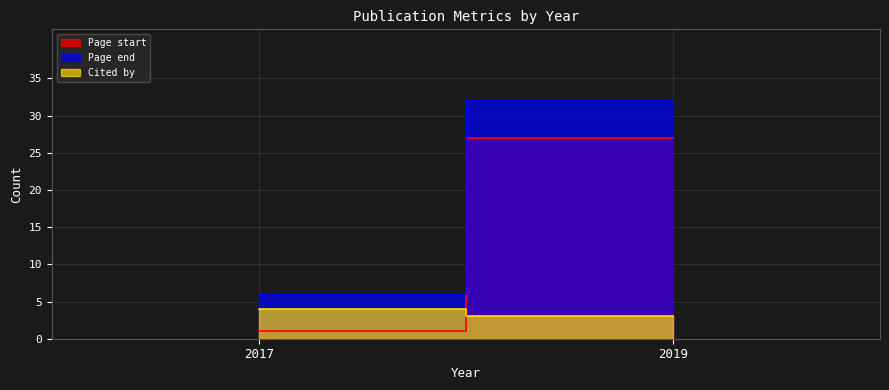

What is the sum of the Cited by values at 2017 and 2019?

7